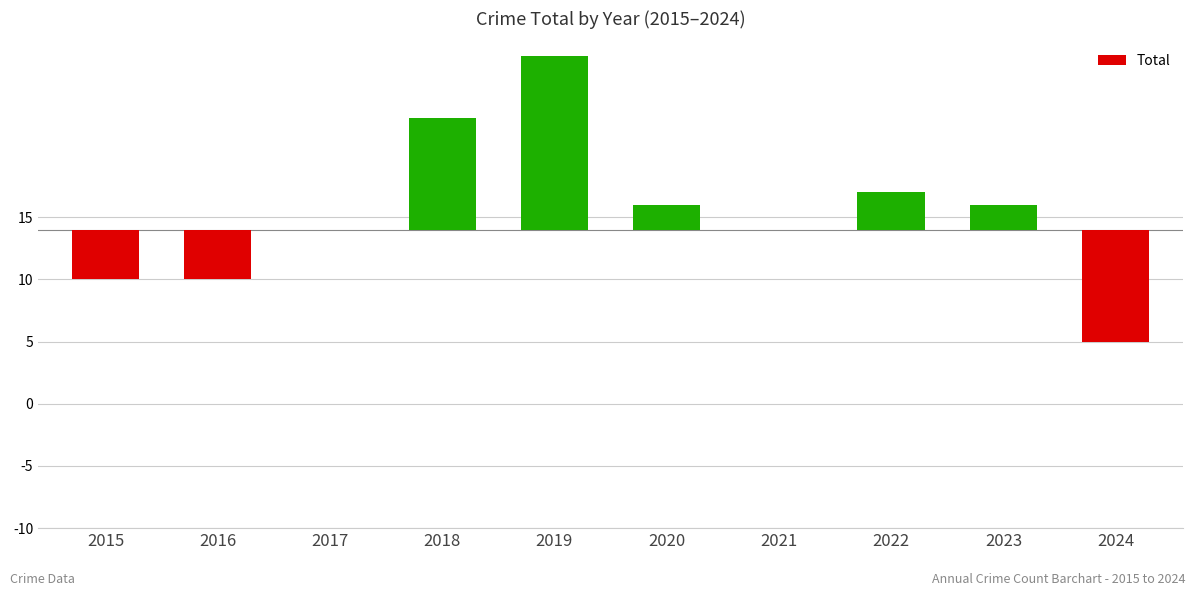

Are the bars horizontal?

No